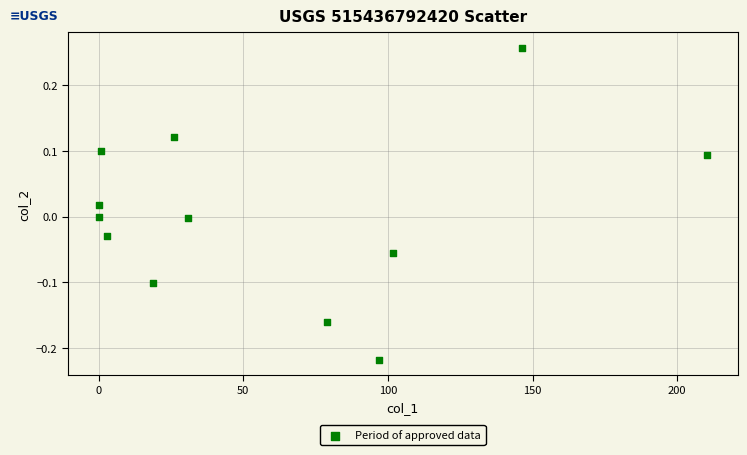

What is the range of Y values (max minus min)?

0.5